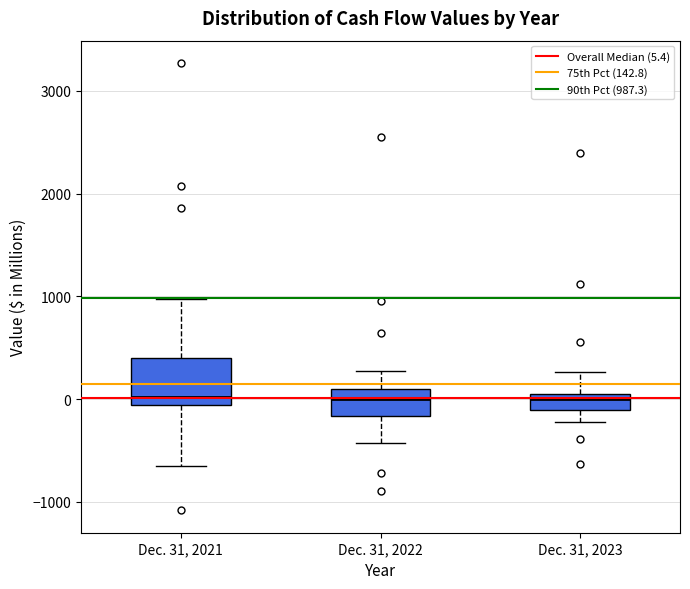

Where does the lower whisker of the box for Dec. 31, 2022 end on the y-axis? The values are not printed on the chart, so give them approximately, as read against the axis.

-400